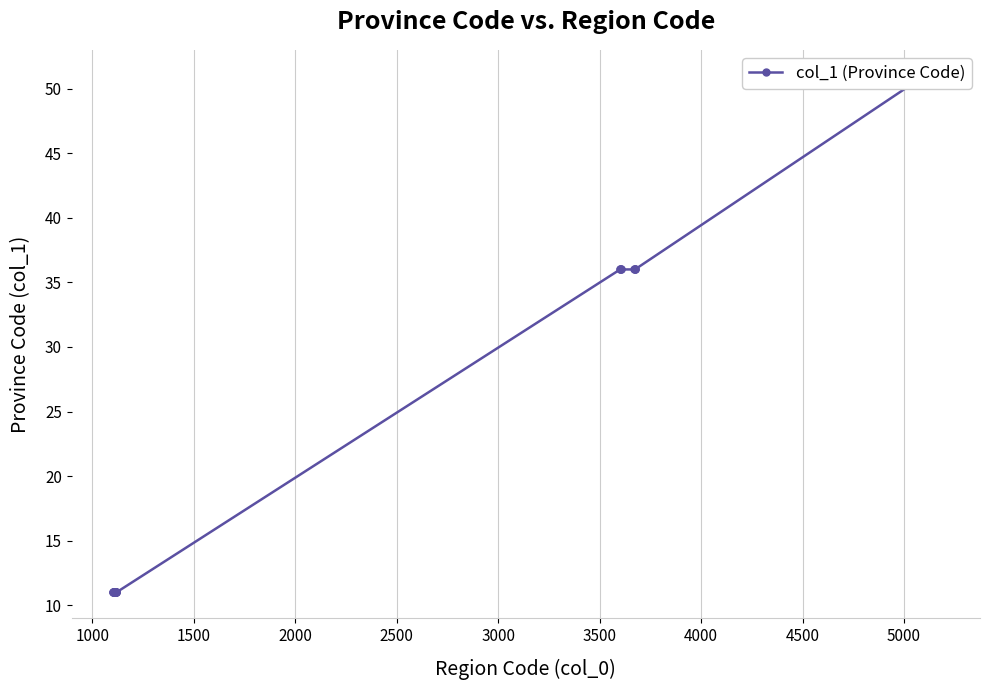

Count the number of categories in the chart.

35